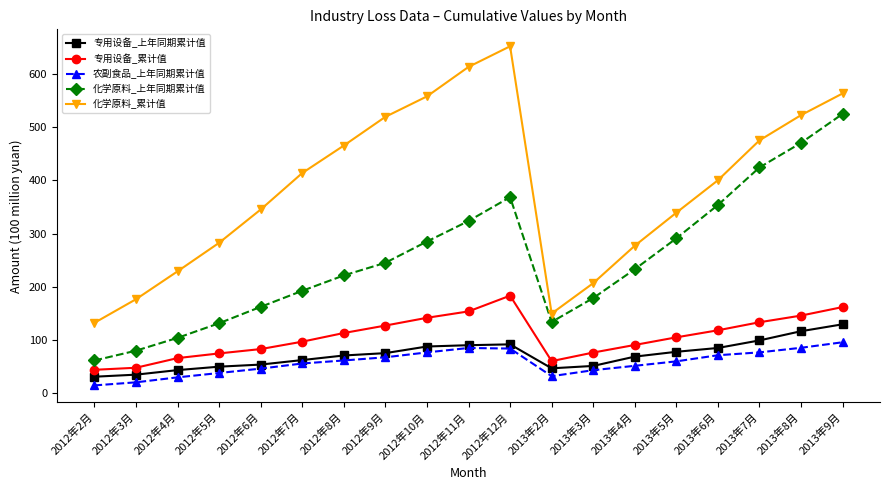

Which series has the largest total across all categories?

化学原料_累计值